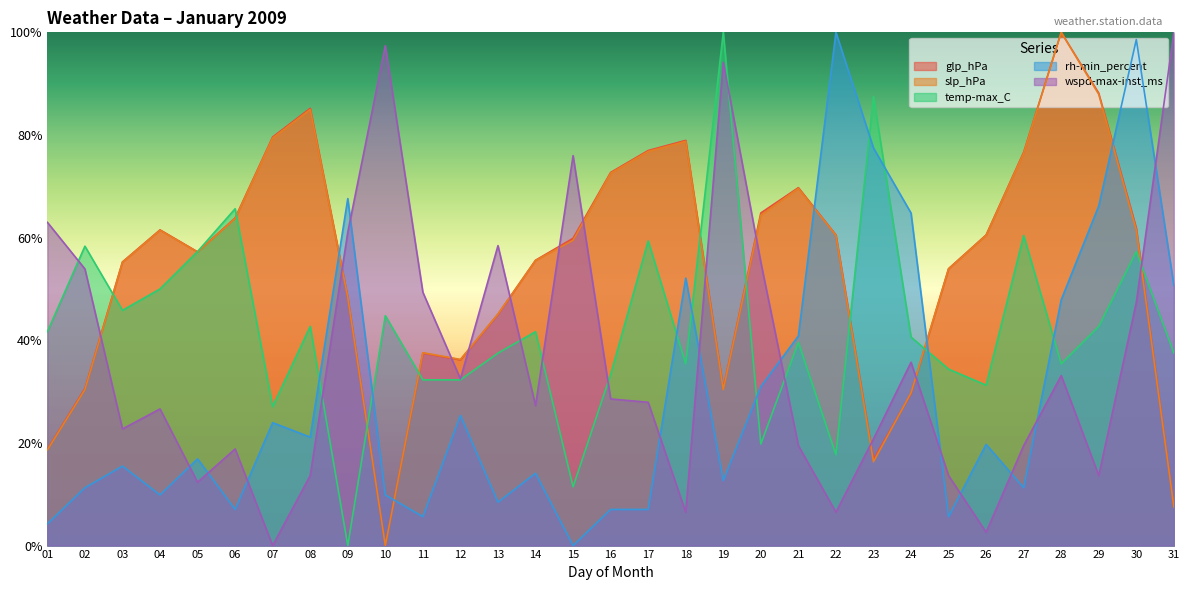

Which series changed the most between 03 and 30?

rh-min_percent